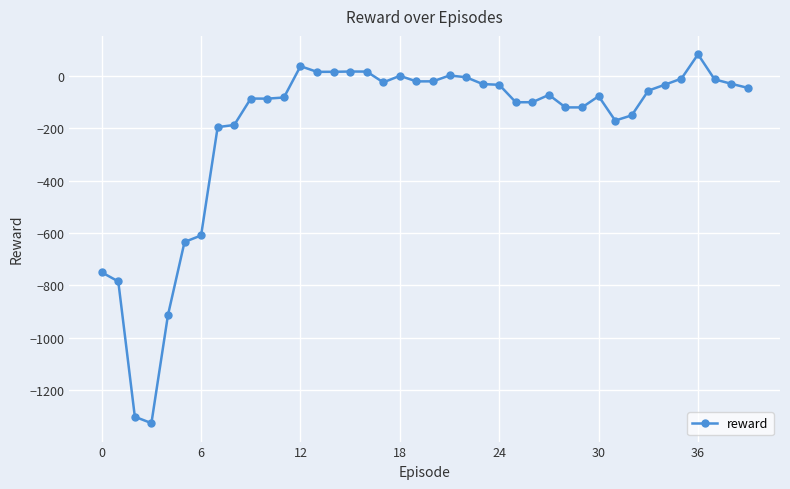

What is the average value?

-201.0